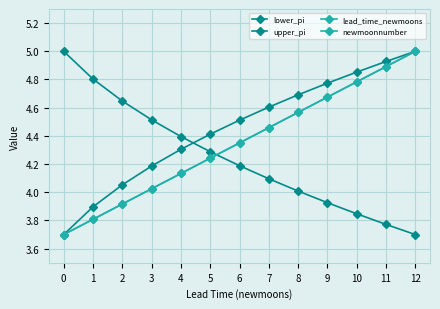

True or false: lead_time_newmoons and upper_pi intersect in this chart.

False